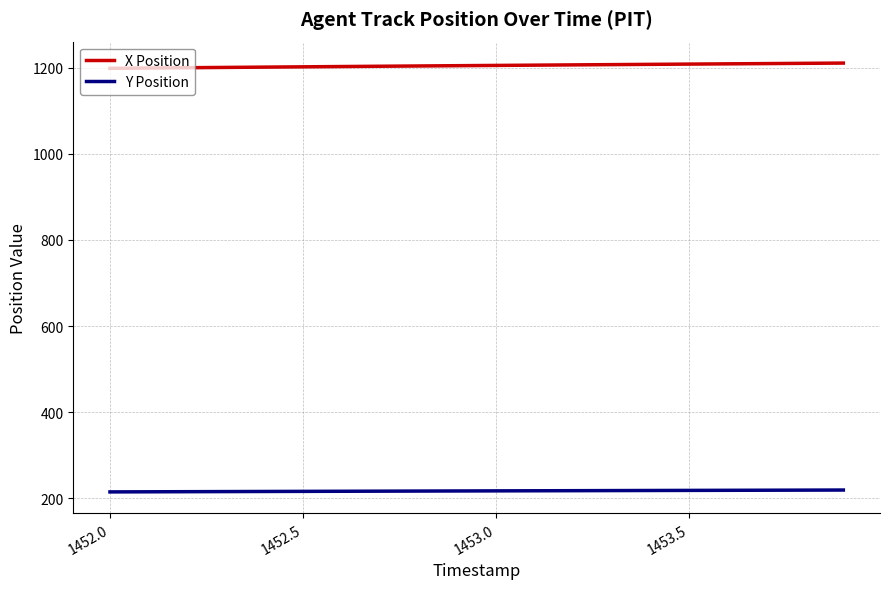

What is the highest value of the X Position series?

1211.1